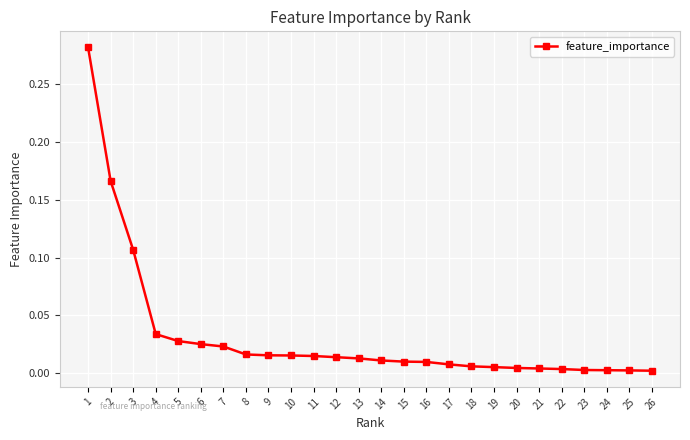

Which has a higher value, 11 or 3?

3